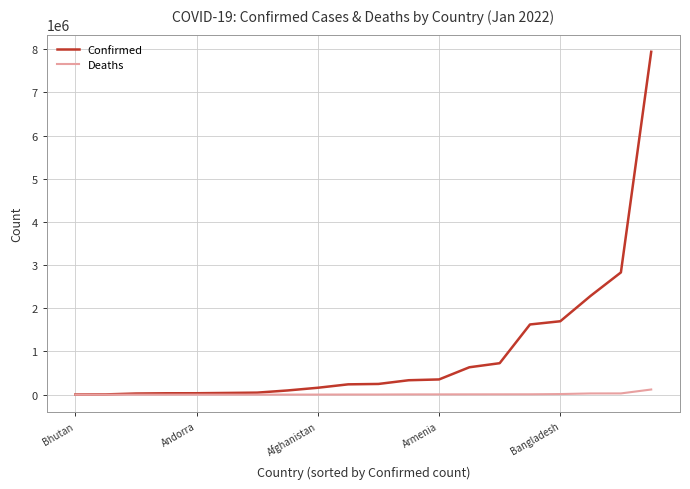

Does the chart have visible grid lines?

Yes